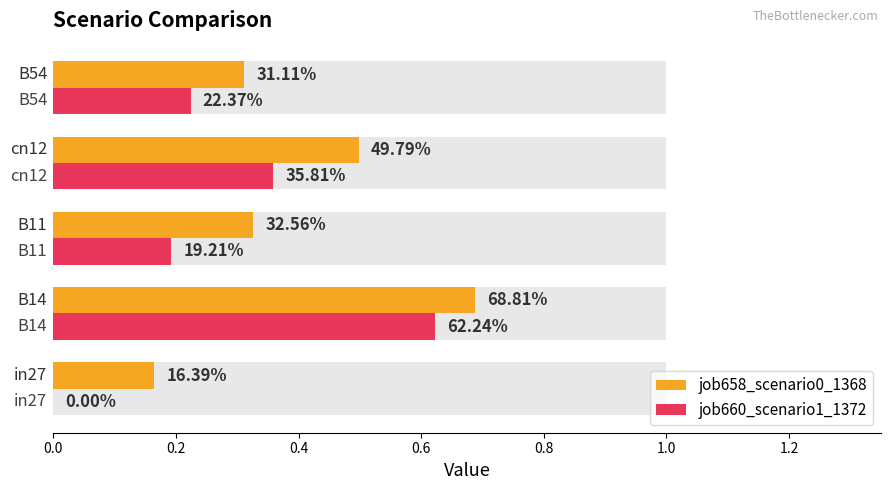

Rank the series by their average value, from highest to lowest.

job658_scenario0_1368, job660_scenario1_1372